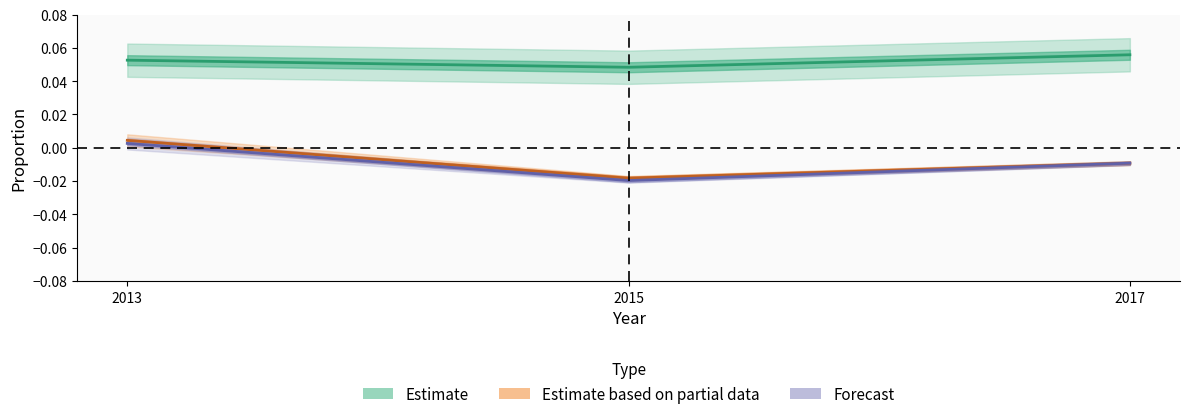

What is the total value across all series at 2013?

0.1